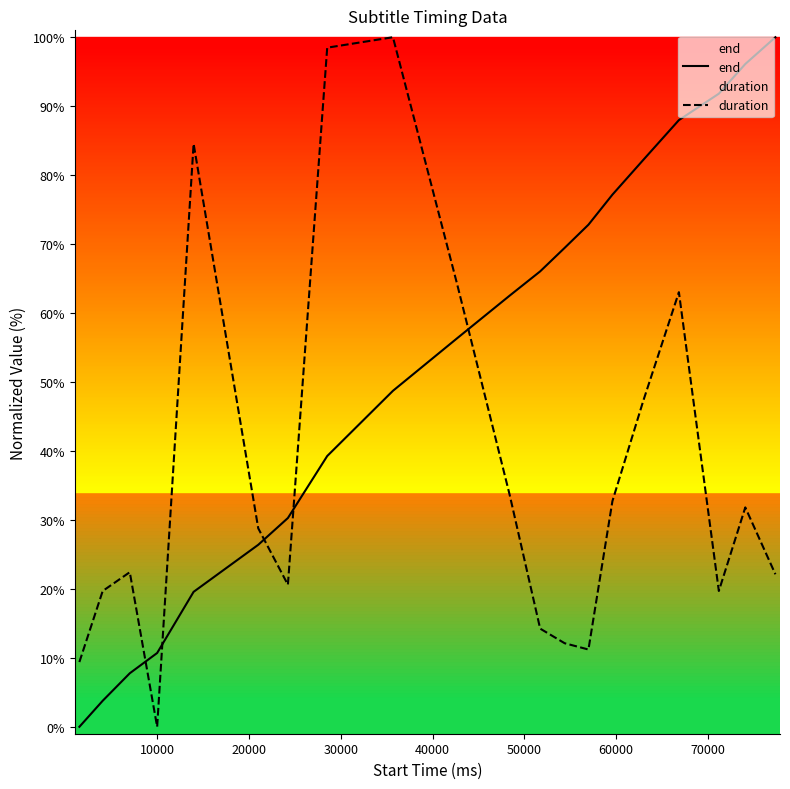

True or false: duration and end cross at least once.

True